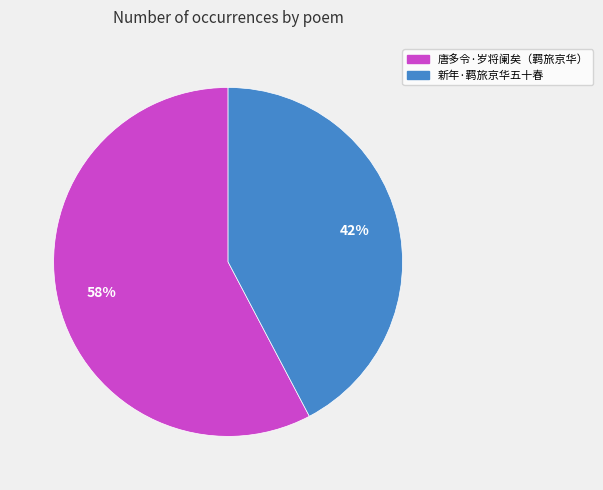

Which slice is the largest?

唐多令·岁将阑矣（羁旅京华）